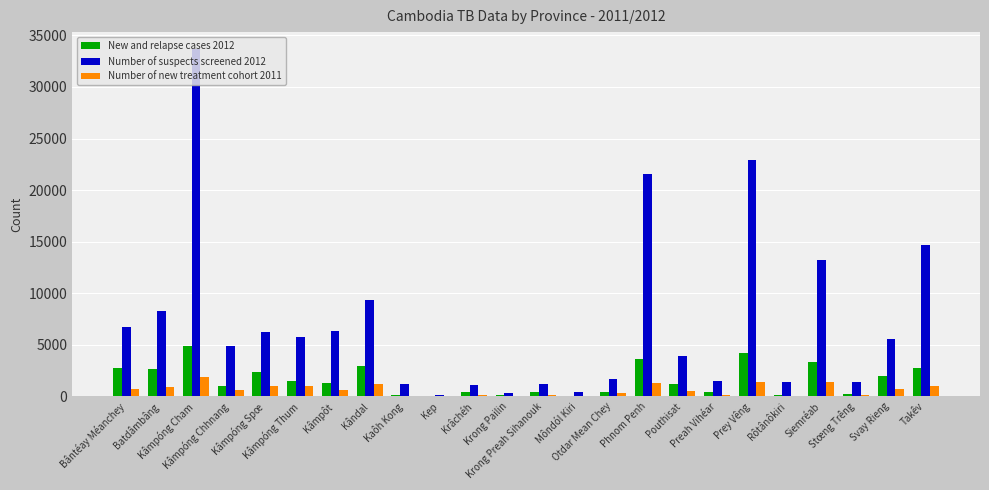

What is the greatest value displayed?

33637